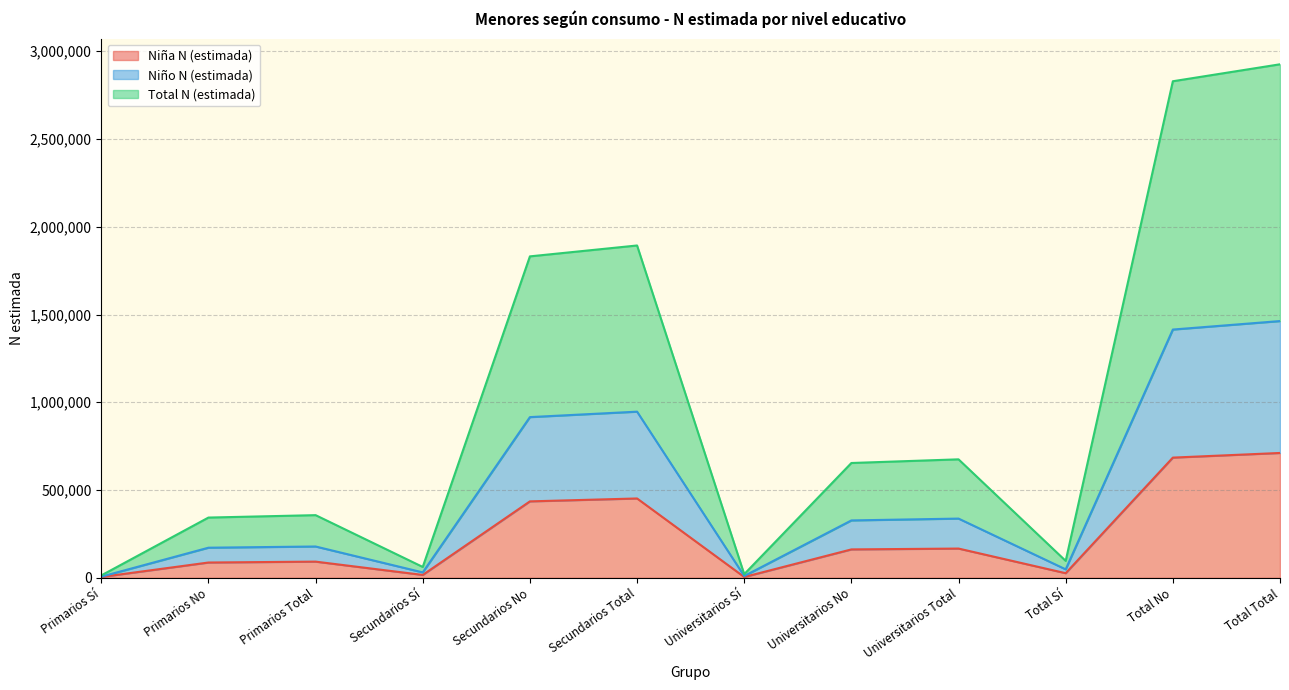

At which category is the sum across all series the highest?

Total Total